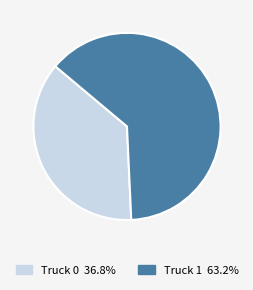

How many segments does this pie chart have?

2